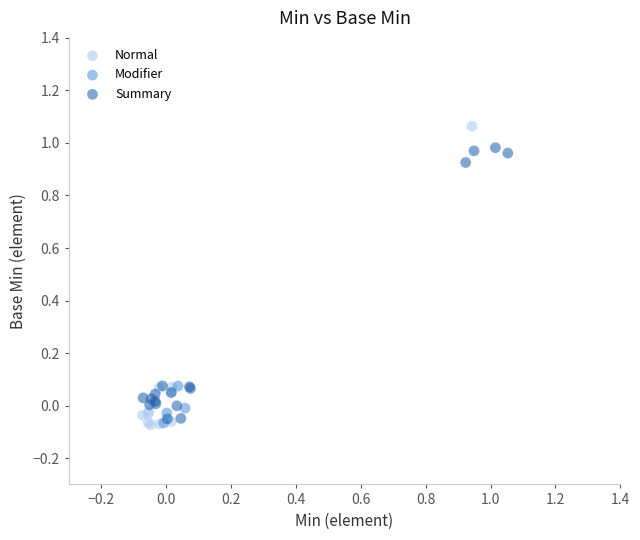

Which series reaches the maximum Y coordinate?

Normal